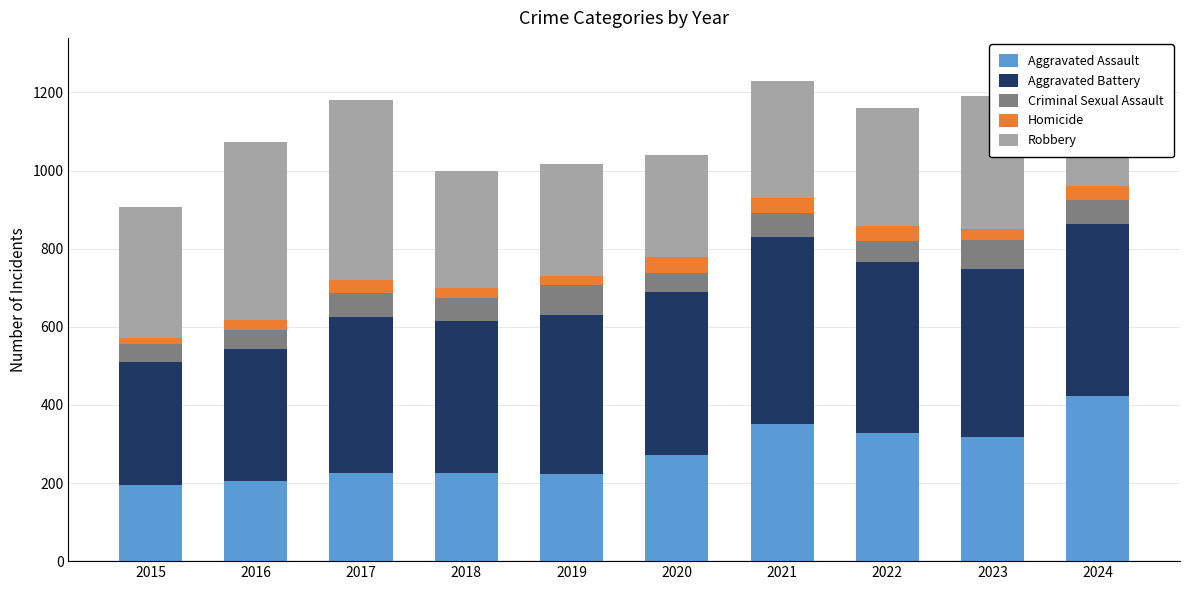

What is the difference between the second highest and minimum values in the Aggravated Assault series?

158